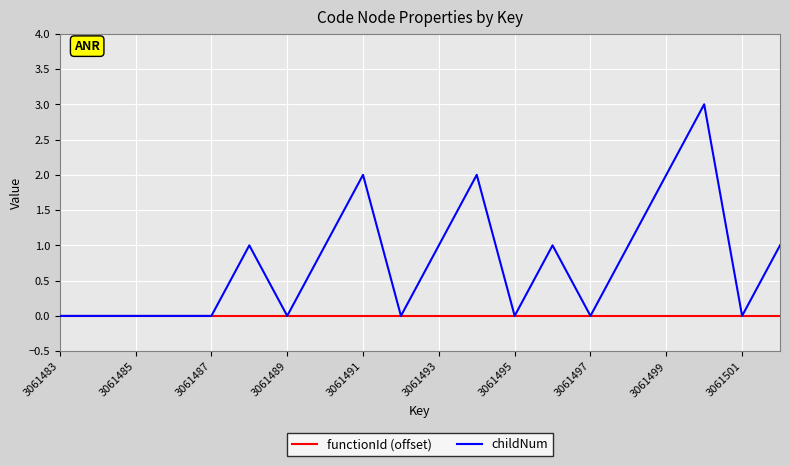

List the series in order of their overall mean, highest first.

childNum, functionId (offset)